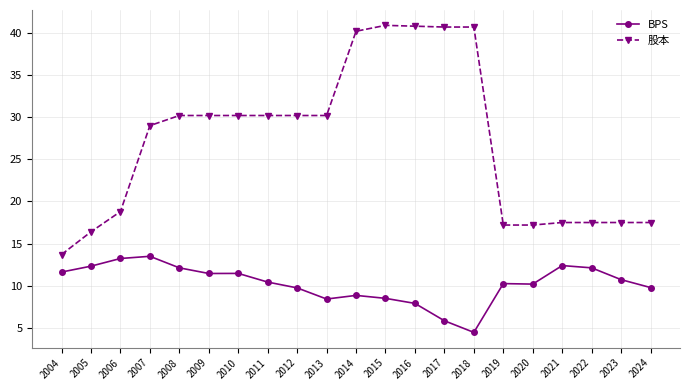

What is the average value of the BPS series?

10.3